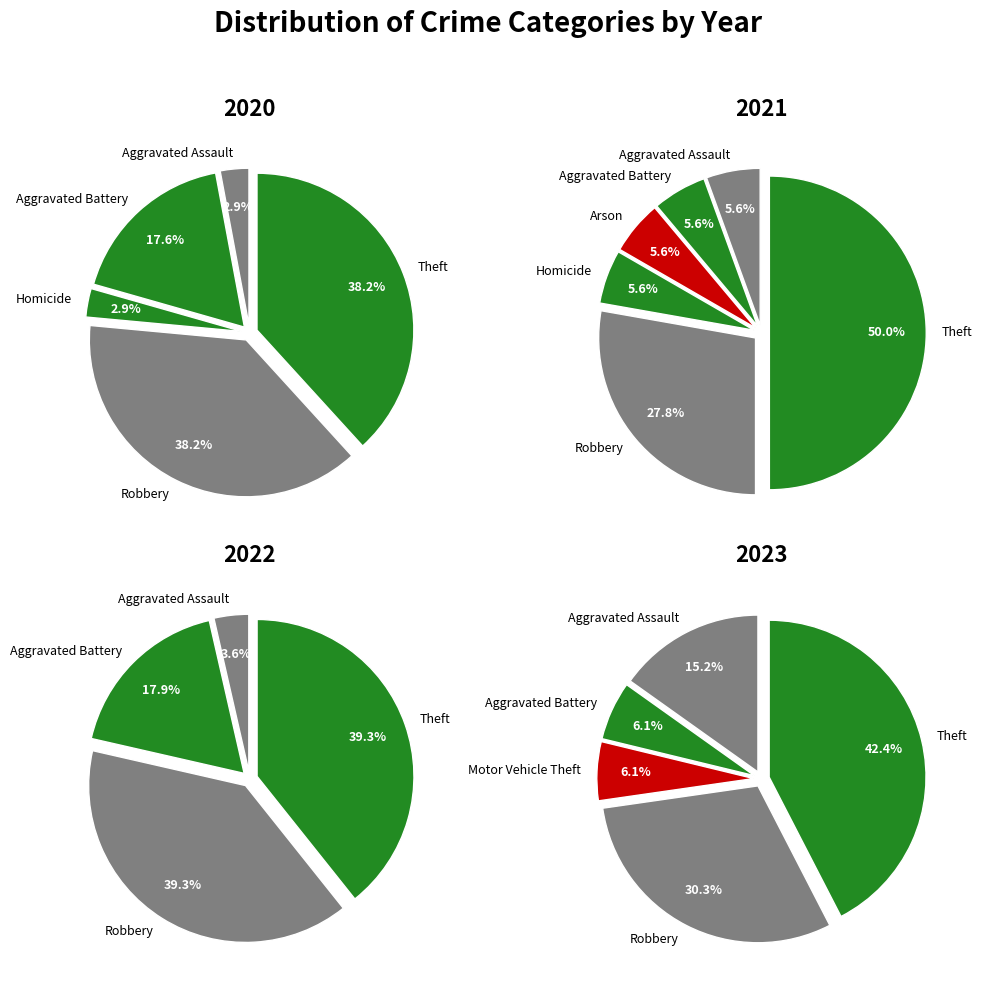

Which has a higher value, Motor Vehicle Theft or Theft?

Theft